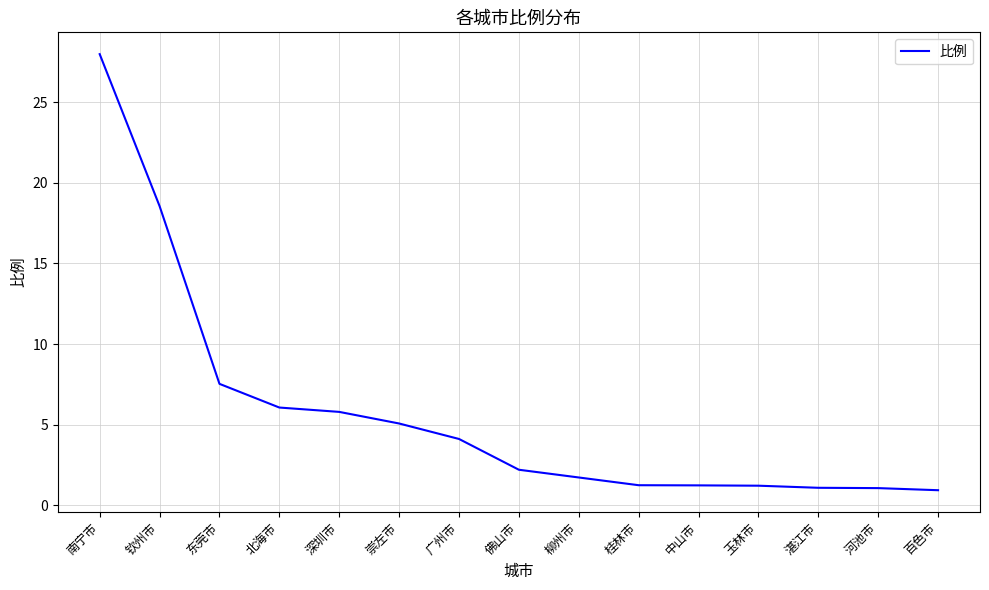

Approximately how many times larger is the value at 广州市 compared to 南宁市?

0.1